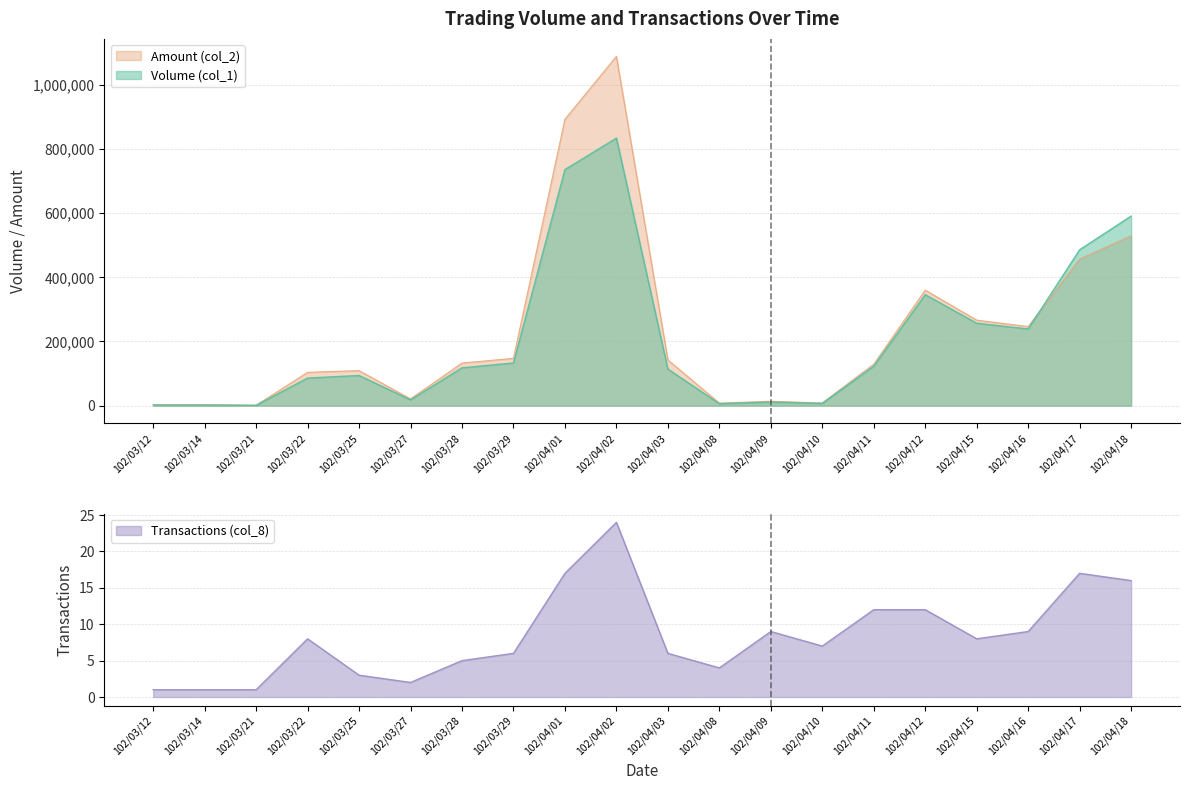

After their last crossing, which series has the higher values: Amount (col_2) or Volume (col_1)?

Volume (col_1)